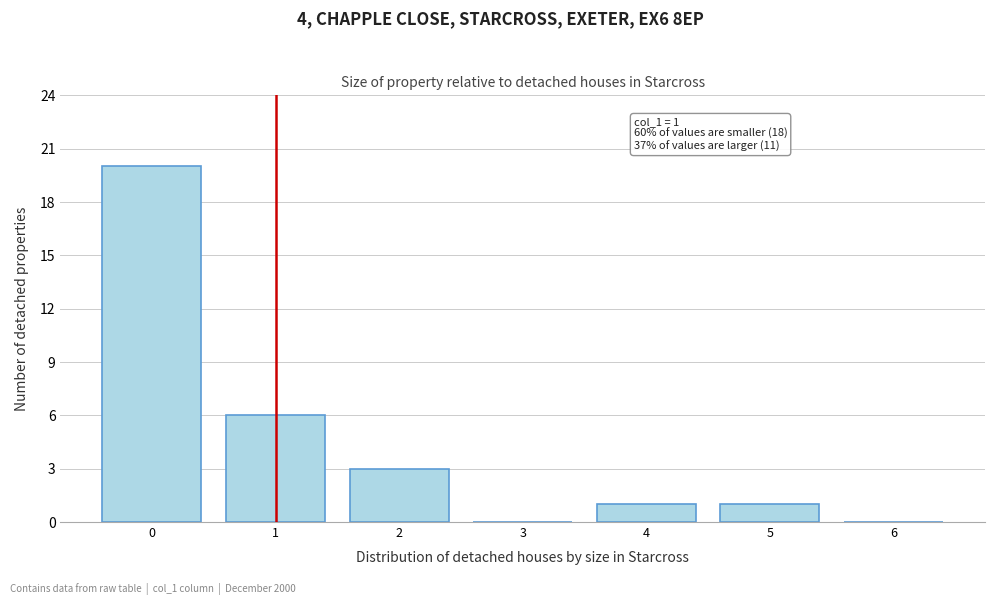

Reading left to right, extract all data points from this chart.

0=20	1=6	2=3	3=0	4=1	5=1	6=0